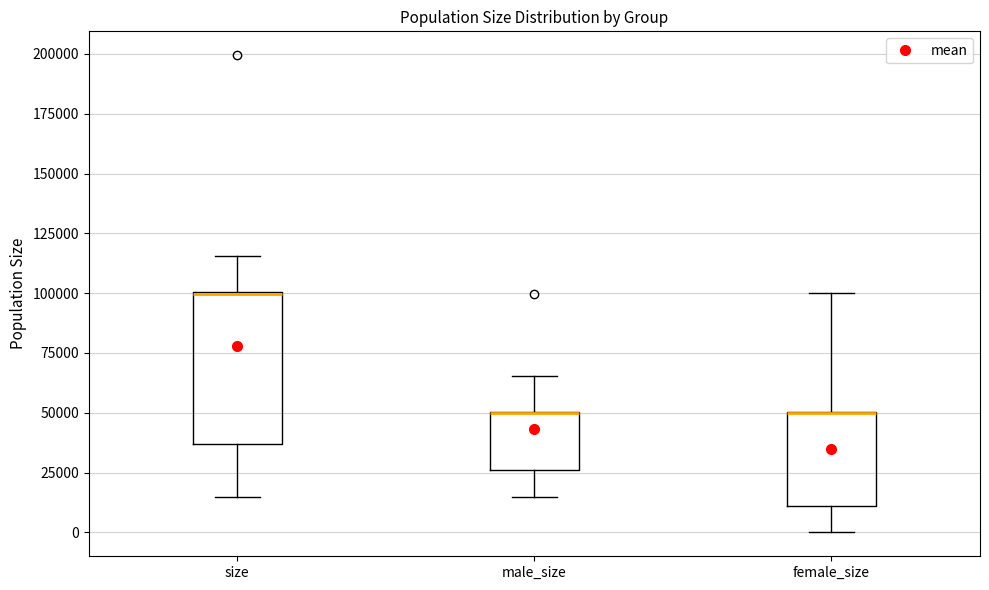

Where is the upper edge of the box for size on the y-axis? The values are not printed on the chart, so give them approximately, as read against the axis.

100000